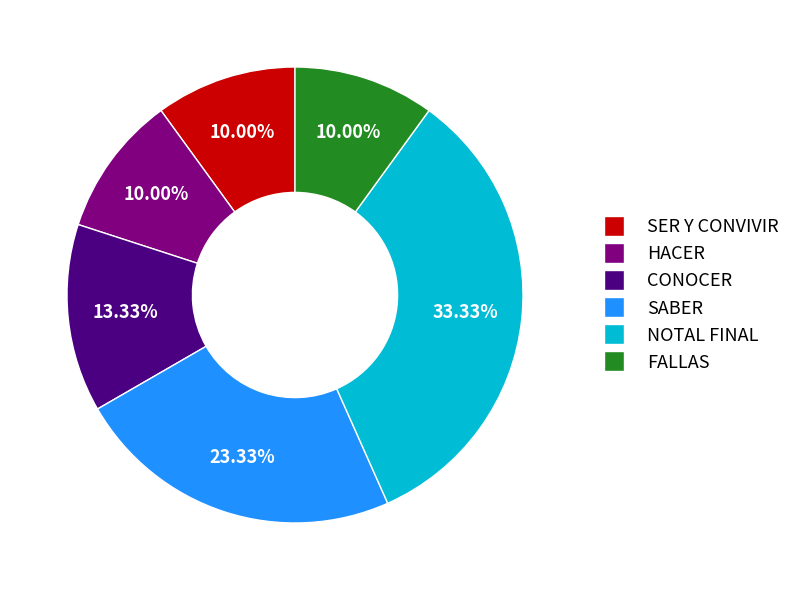

Is it true that HACER is 10% of the pie?

True